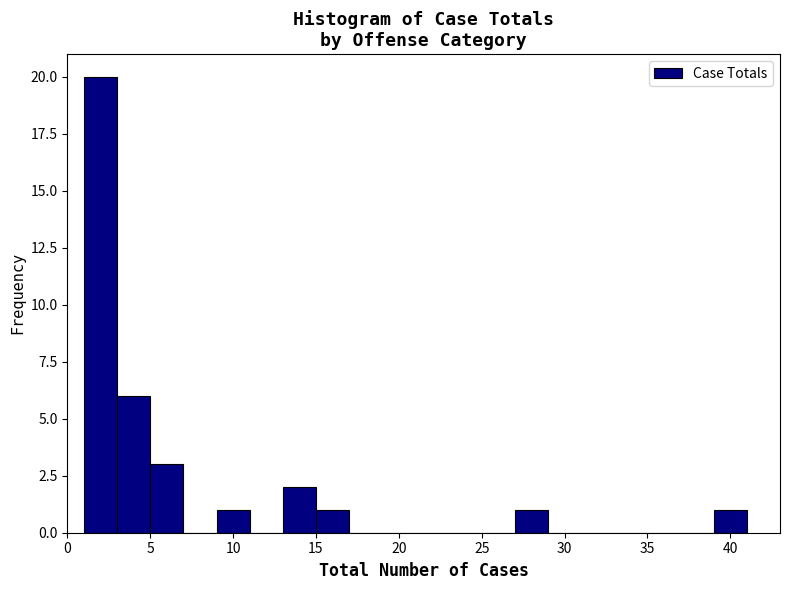

Reading left to right, transcribe this chart: for each bar, give the range it covers on the x-axis and its height. The values are not printed on the chart, so give them approximately, as read against the axis.

1 to 3: 20
3 to 5: 6
5 to 7: 3
7 to 9: 0
9 to 11: 1
11 to 13: 0
13 to 15: 2
15 to 17: 1
17 to 19: 0
19 to 21: 0
21 to 23: 0
23 to 25: 0
25 to 27: 0
27 to 29: 1
29 to 31: 0
31 to 33: 0
33 to 35: 0
35 to 37: 0
37 to 39: 0
39 to 41: 1